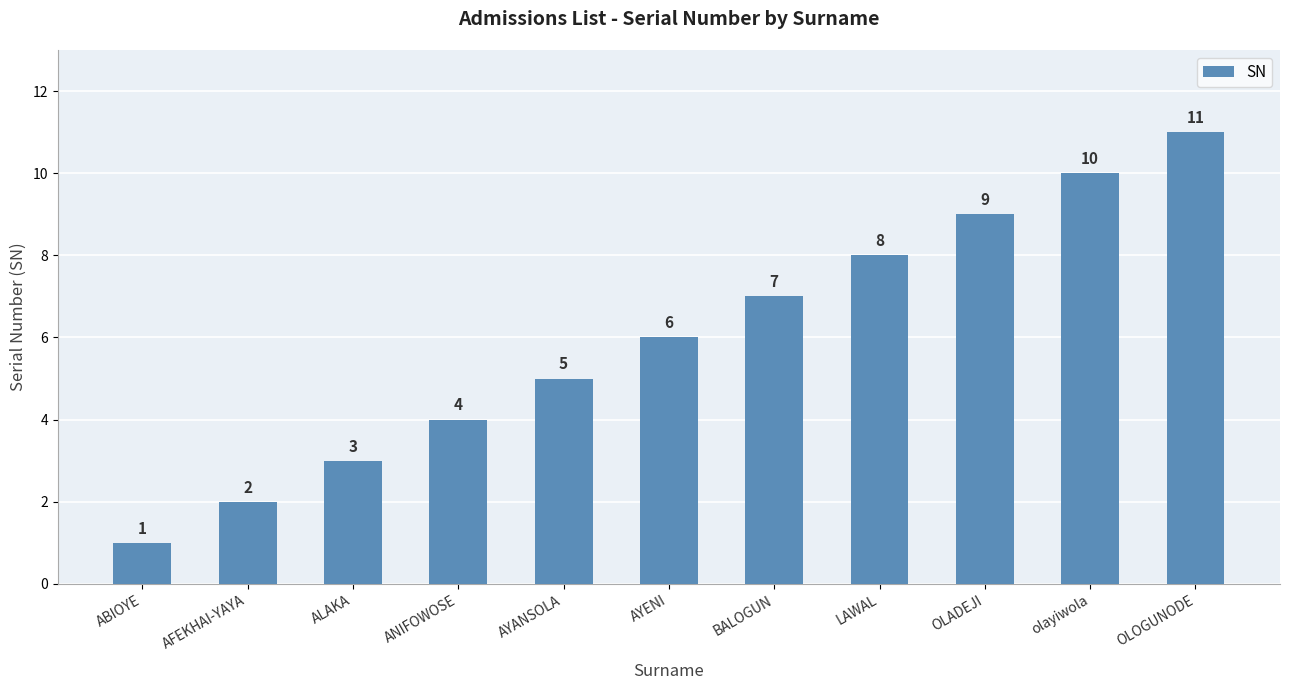

What is the label of the 6th bar from the left?

AYENI